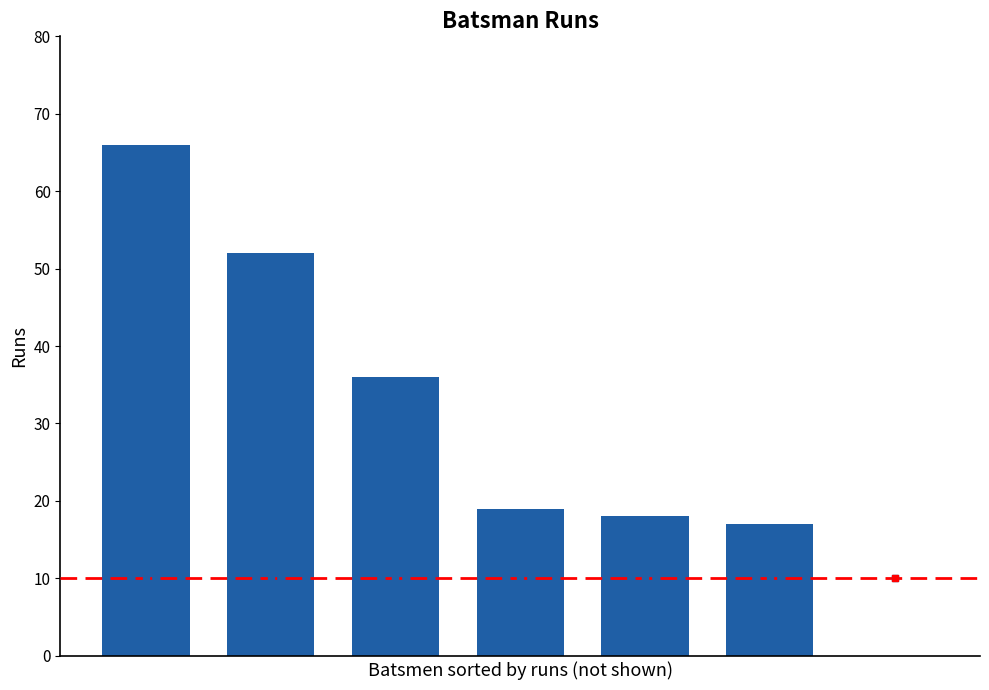

What is the maximum value shown in the chart?

66